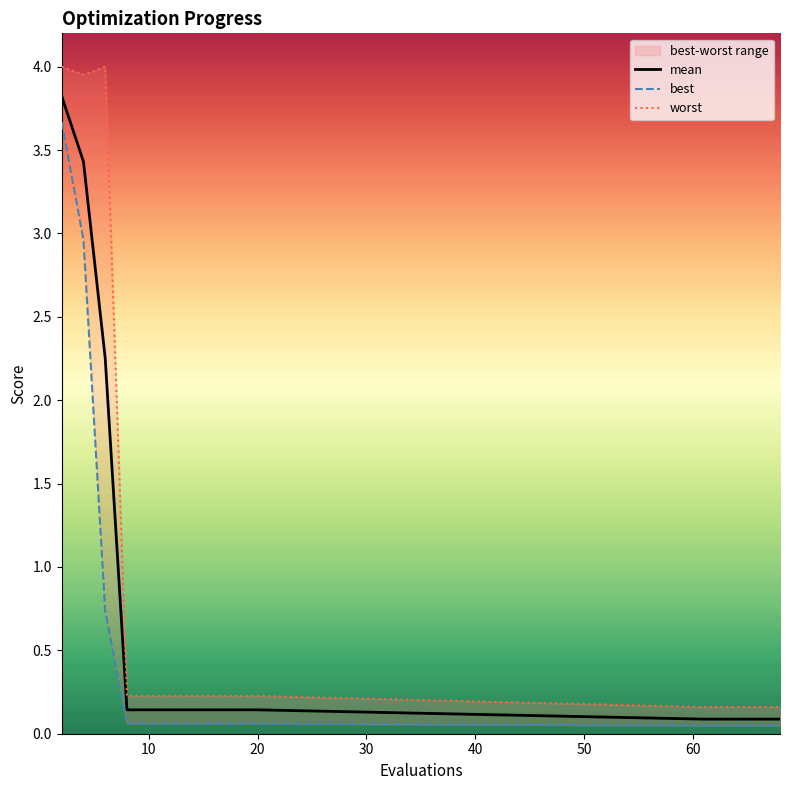

What is the lowest value of the worst series?

0.2